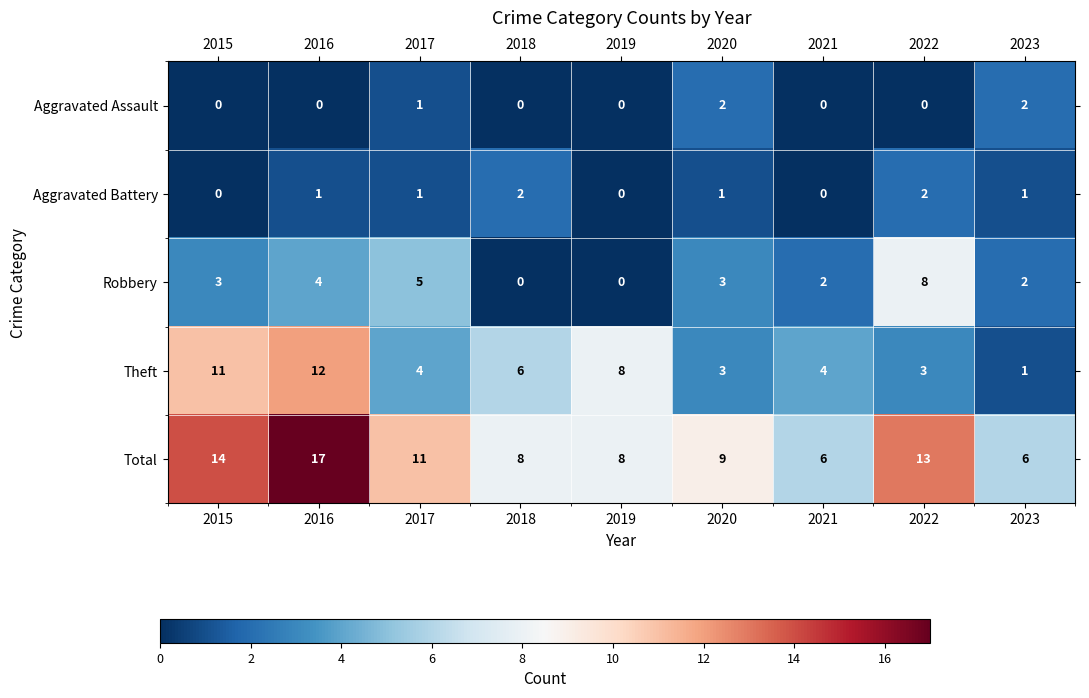

Which series has the largest total across all categories?

Total